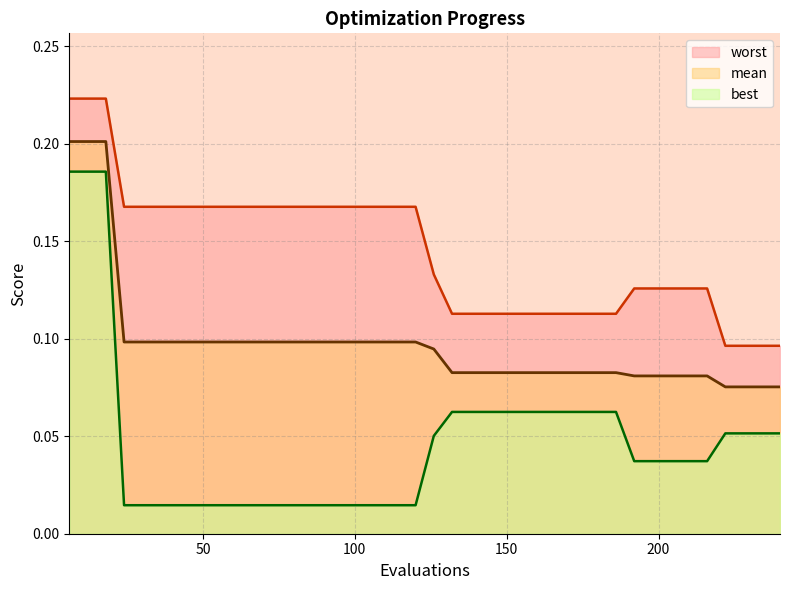

Between 114 and 174, which series saw the biggest shift?

worst